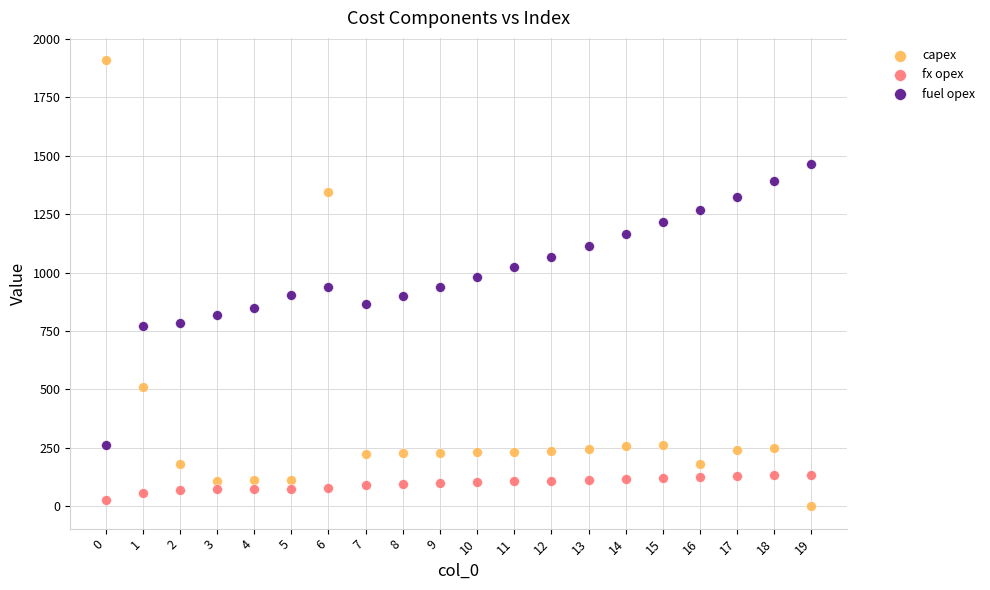

Which series reaches the minimum Y coordinate?

capex